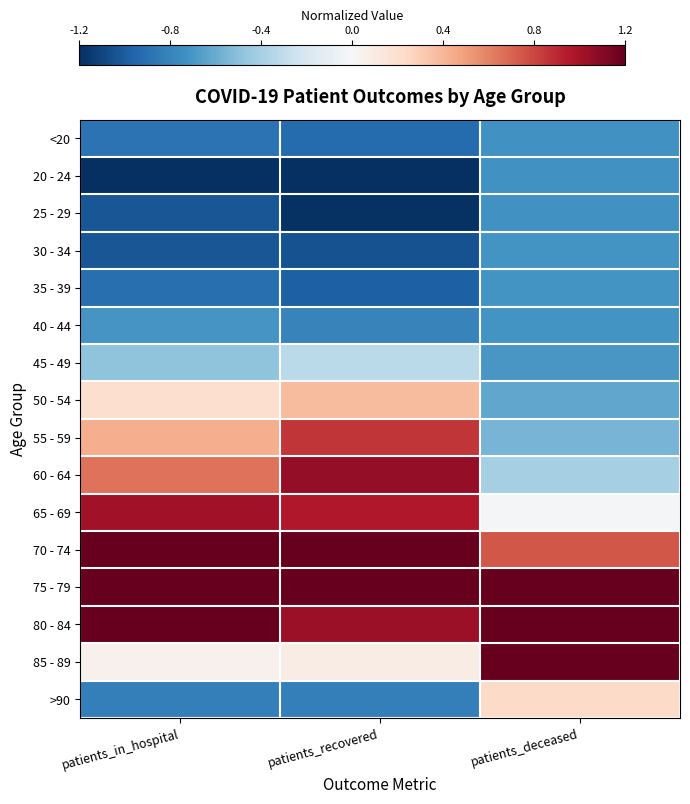

Which has a higher value, patients_recovered or patients_in_hospital?

patients_in_hospital